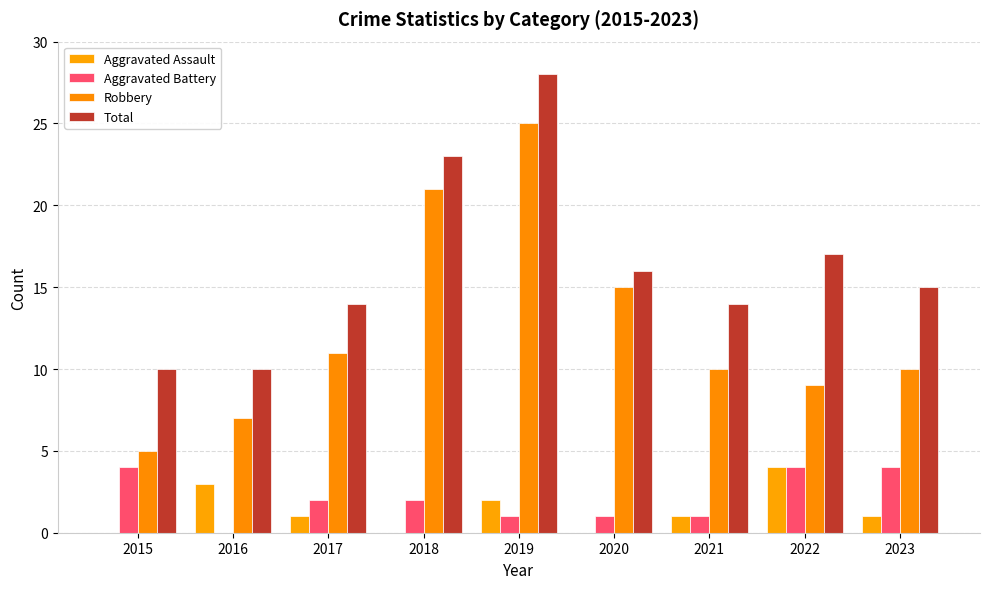

Between 2017 and 2023, which is larger?

2017